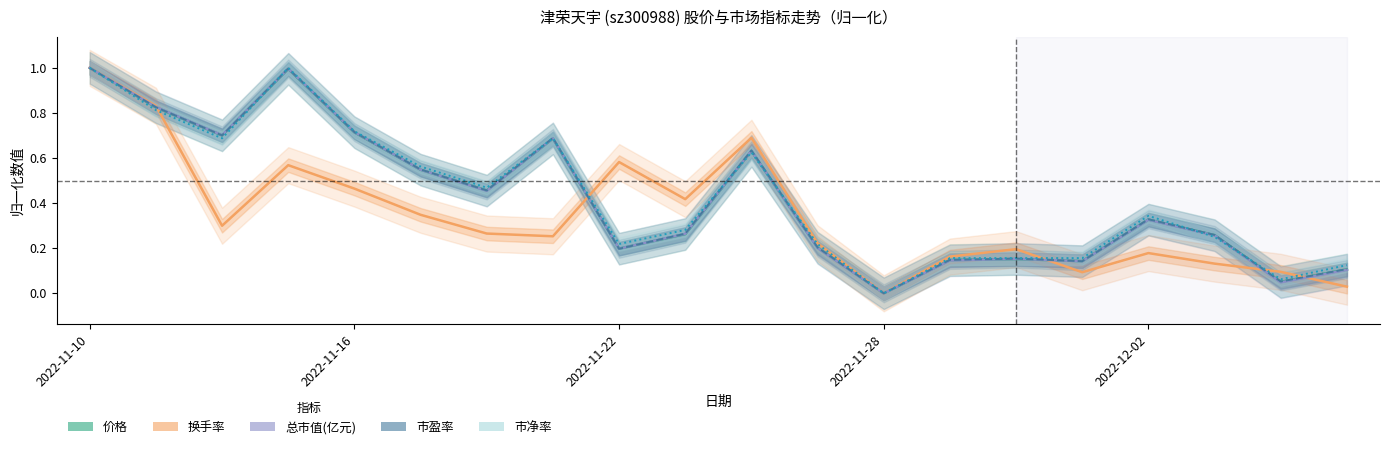

Is the value of 总市值(亿元) at 2022-11-10 greater than the value of 市盈率 at 2022-11-22?

Yes